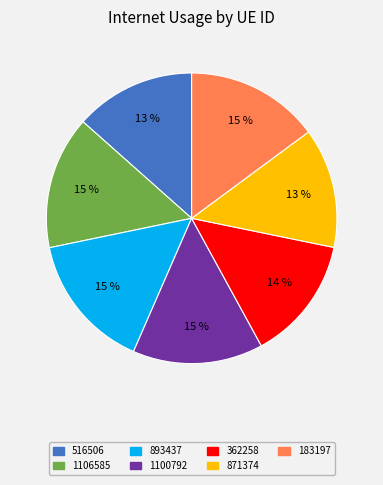

What percentage is NOT represented by 183197?

85.1%